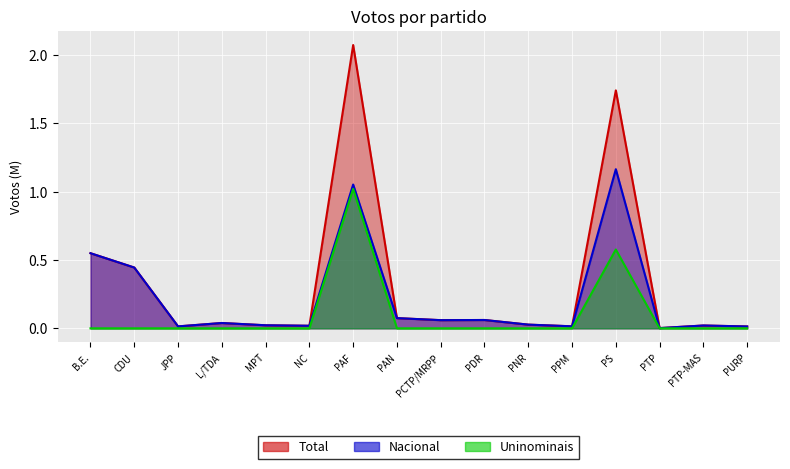

Count the number of data series in this chart.

3